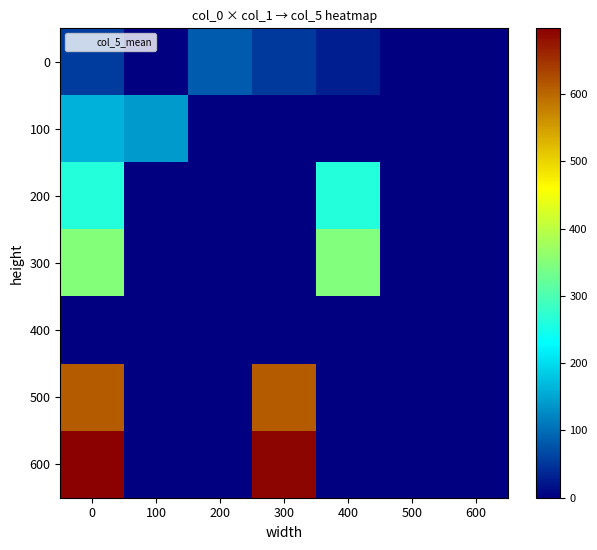

Reading left to right, extract all data points from this chart.

0: 0=55.2	100=0.0	200=82.5	300=54.0	400=28.0	500=0.0	600=0.0
100: 0=161.4	100=141.0	200=0.0	300=0.0	400=0.0	500=0.0	600=0.0
200: 0=263.4	100=0.0	200=0.0	300=0.0	400=262.0	500=0.0	600=0.0
300: 0=350.2	100=0.0	200=0.0	300=0.0	400=348.5	500=0.0	600=0.0
400: 0=0.0	100=0.0	200=0.0	300=0.0	400=0.0	500=0.0	600=0.0
500: 0=612.0	100=0.0	200=0.0	300=613.0	400=0.0	500=0.0	600=0.0
600: 0=698.0	100=0.0	200=0.0	300=690.0	400=0.0	500=0.0	600=0.0